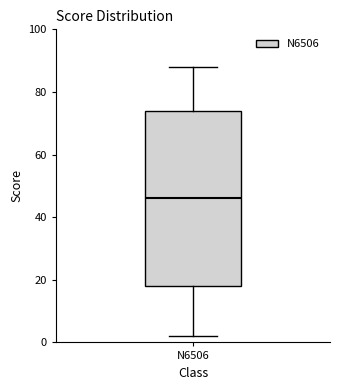

Transcribe this box plot: give where the median line is, the range the box spans, and where the two whiskers end, as read against the y-axis. The values are not printed on the chart, so give them approximately, as read against the axis.

median 46, box 18 to 74, whiskers 2 to 88